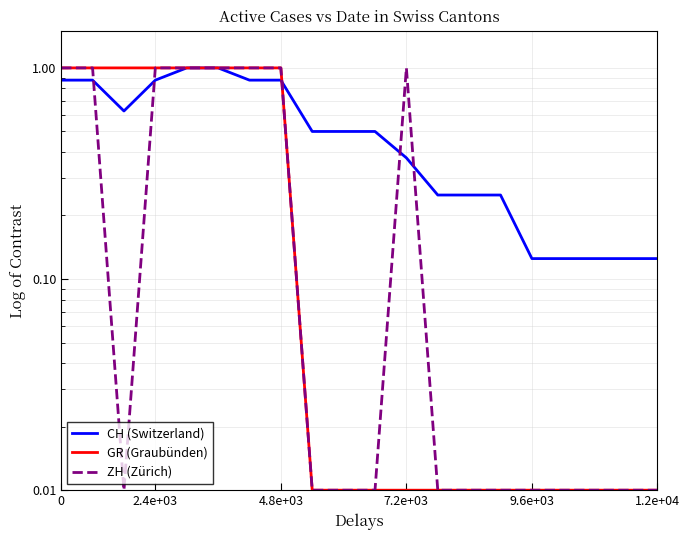

List the series in order of their peak value, lowest first.

CH (Switzerland), GR (Graubünden), ZH (Zürich)